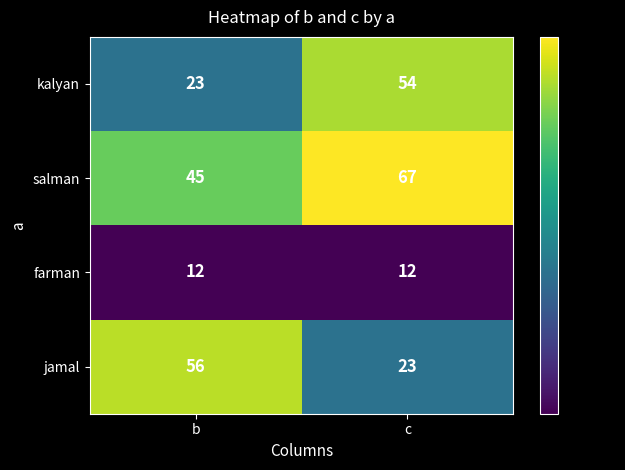

Which category has the highest value across all series?

c